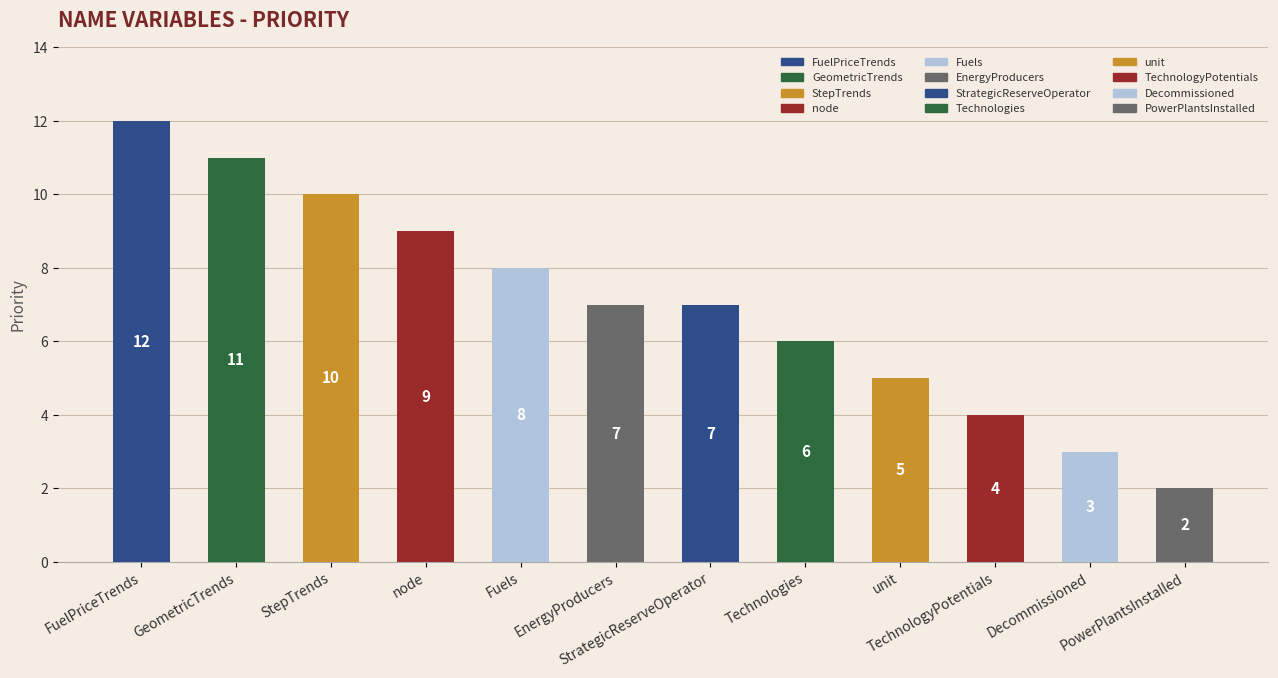

How many distinct data groups are displayed?

1